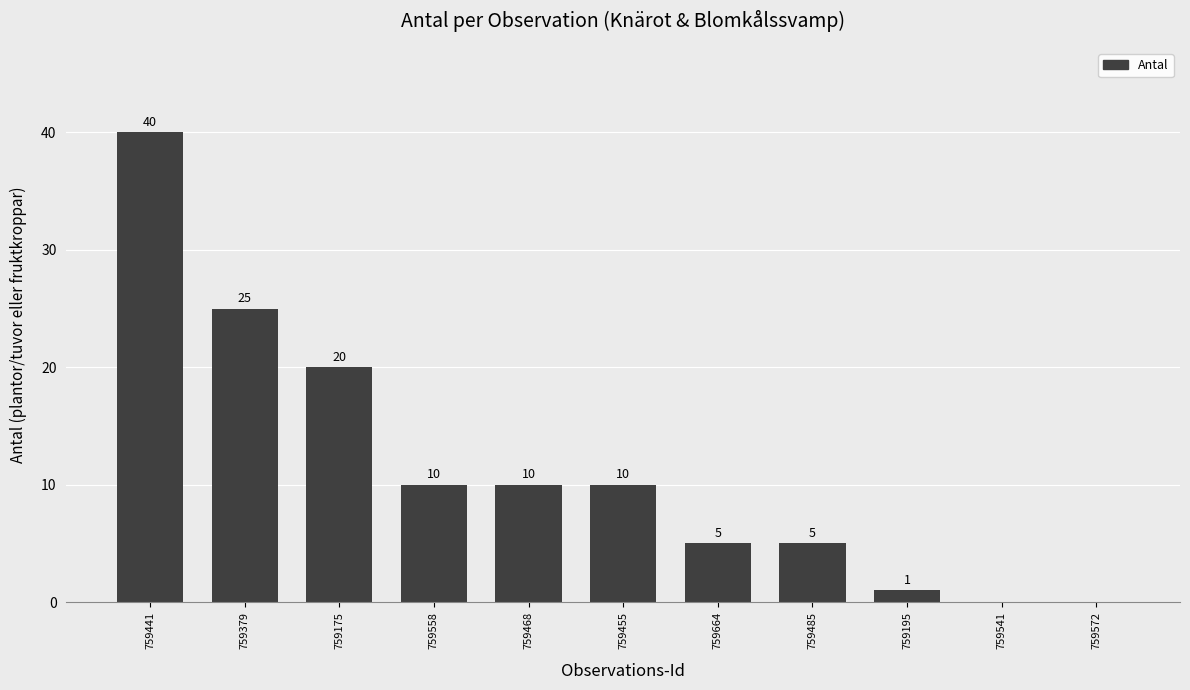

Which has a higher value, 759468 or 759664?

759468